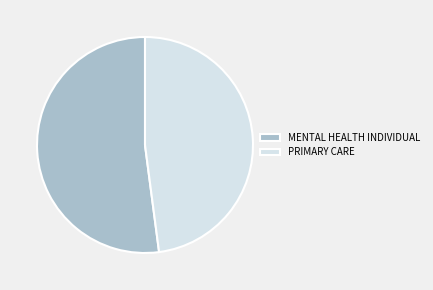

Is it true that PRIMARY CARE is 58% of the pie?

False